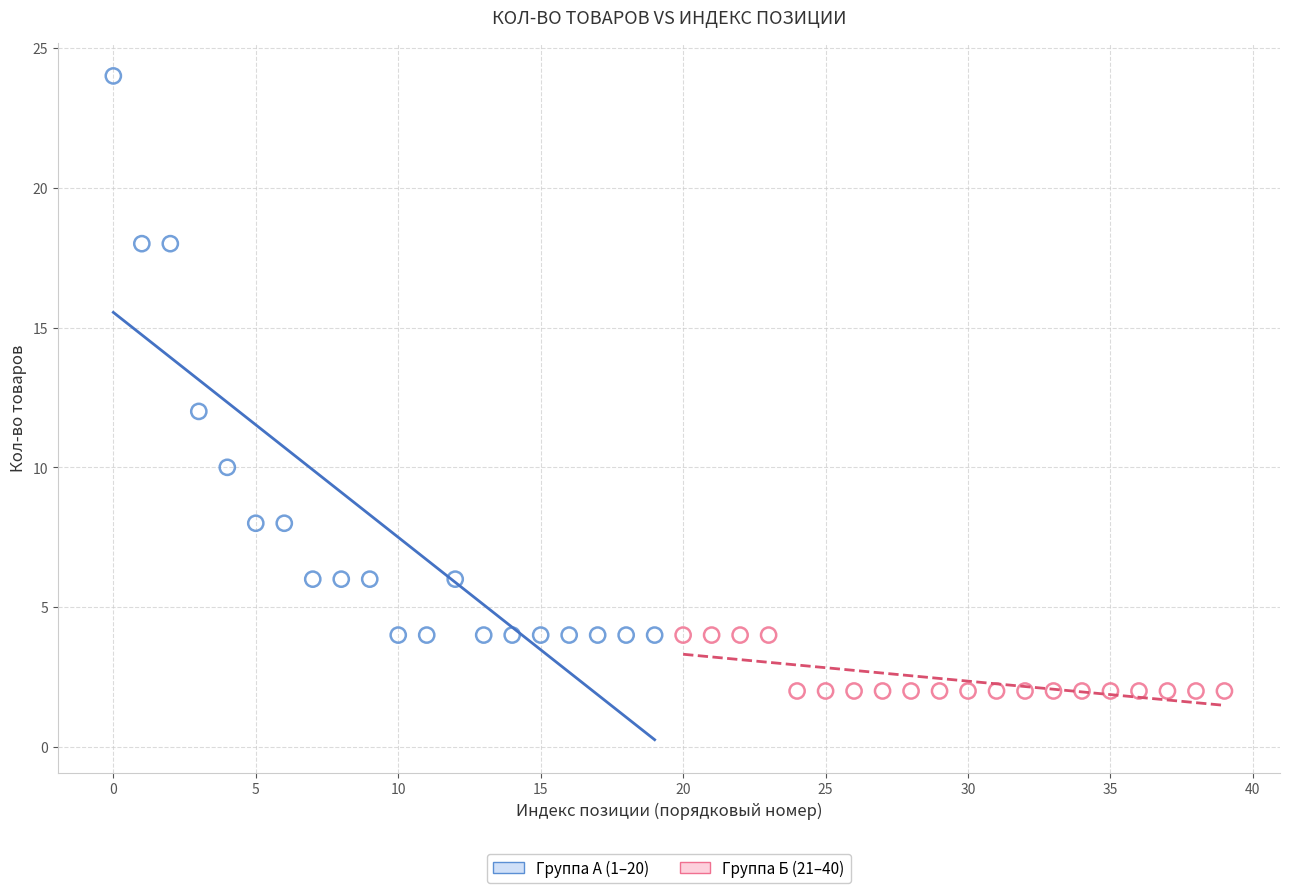

Which series contains the highest Y value?

Группа А (1–20)